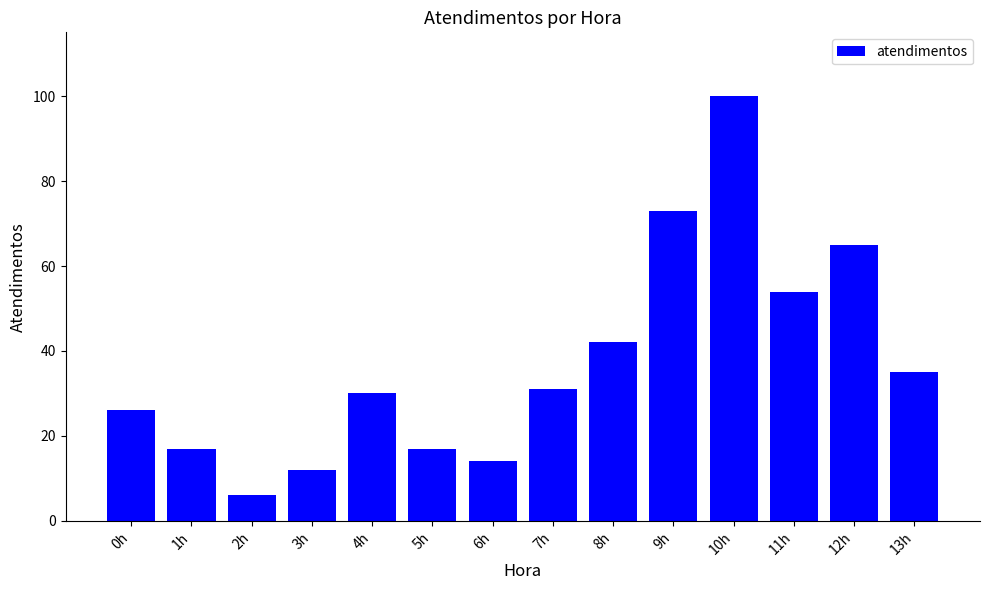

What is the approximate value at 6h, to the nearest 5?

15